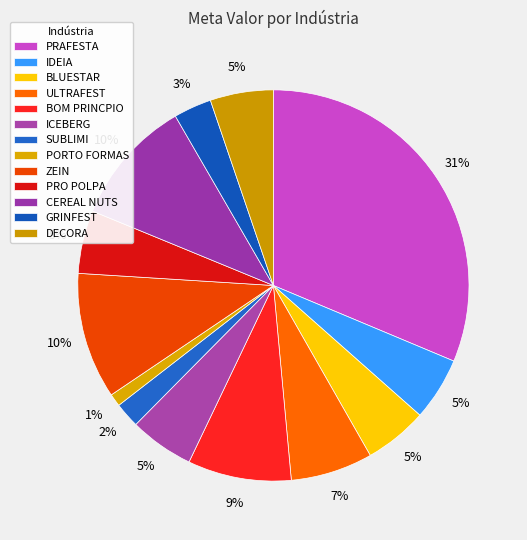

To the nearest percent, what is the difference between the largest and smallest slice percentages?

30%